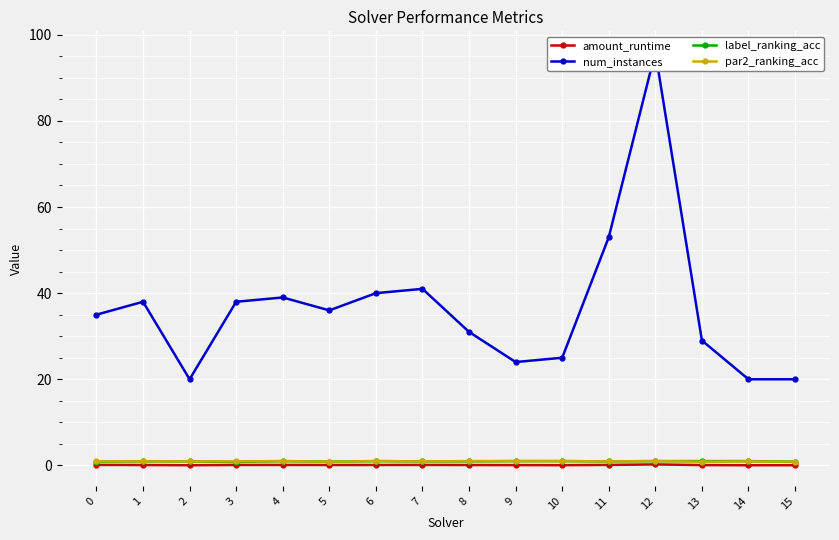

At which label does num_instances reach its minimum?

2